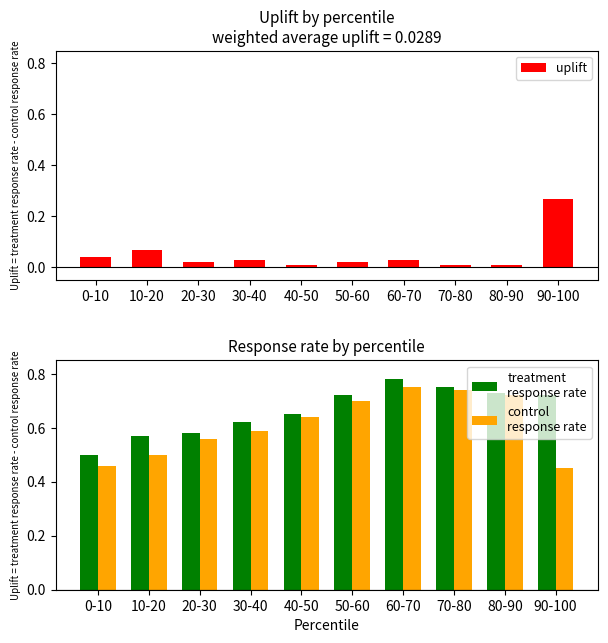

Reading left to right, transcribe all the data shown in this chart.

uplift: 0-10=0.0	10-20=0.1	20-30=0.0	30-40=0.0	40-50=0.0	50-60=0.0	60-70=0.0	70-80=0.0	80-90=0.0	90-100=0.3
treatment
response rate: 0-10=0.5	10-20=0.6	20-30=0.6	30-40=0.6	40-50=0.7	50-60=0.7	60-70=0.8	70-80=0.8	80-90=0.7	90-100=0.7
control
response rate: 0-10=0.5	10-20=0.5	20-30=0.6	30-40=0.6	40-50=0.6	50-60=0.7	60-70=0.8	70-80=0.7	80-90=0.7	90-100=0.5